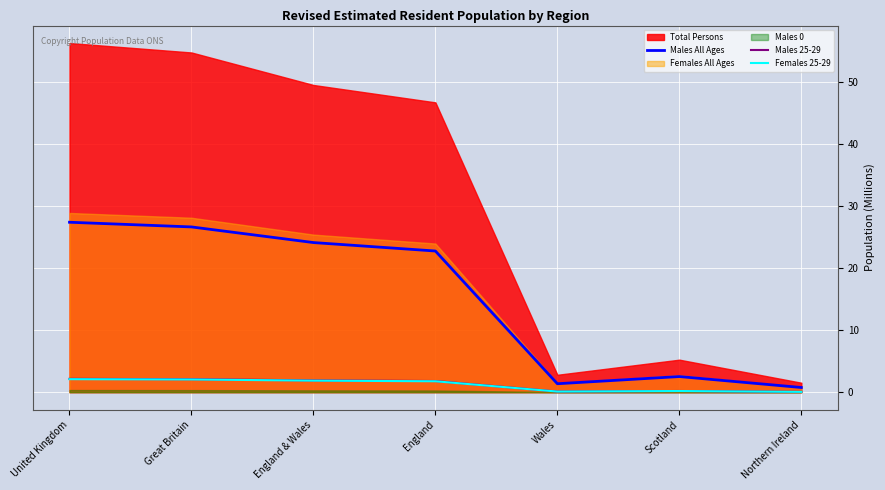

At which label does Females 25-29 first exceed 1?

United Kingdom